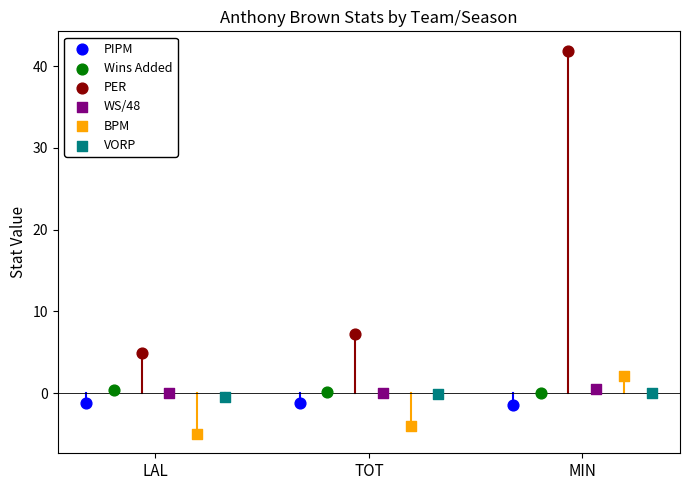

Which series reaches the maximum Y coordinate?

PER